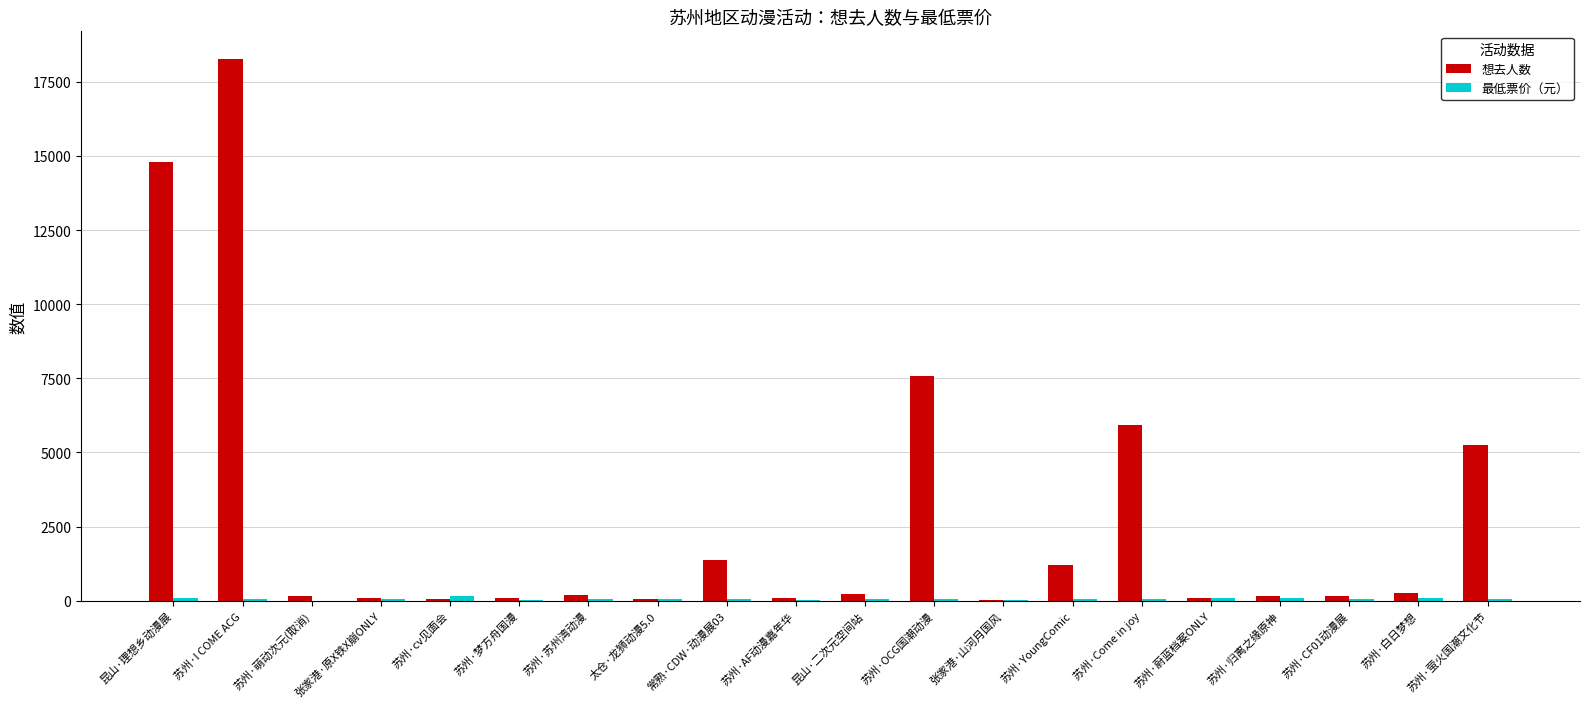

The 想去人数 series shows 511 at 苏州·YoungComic. True or false?

False